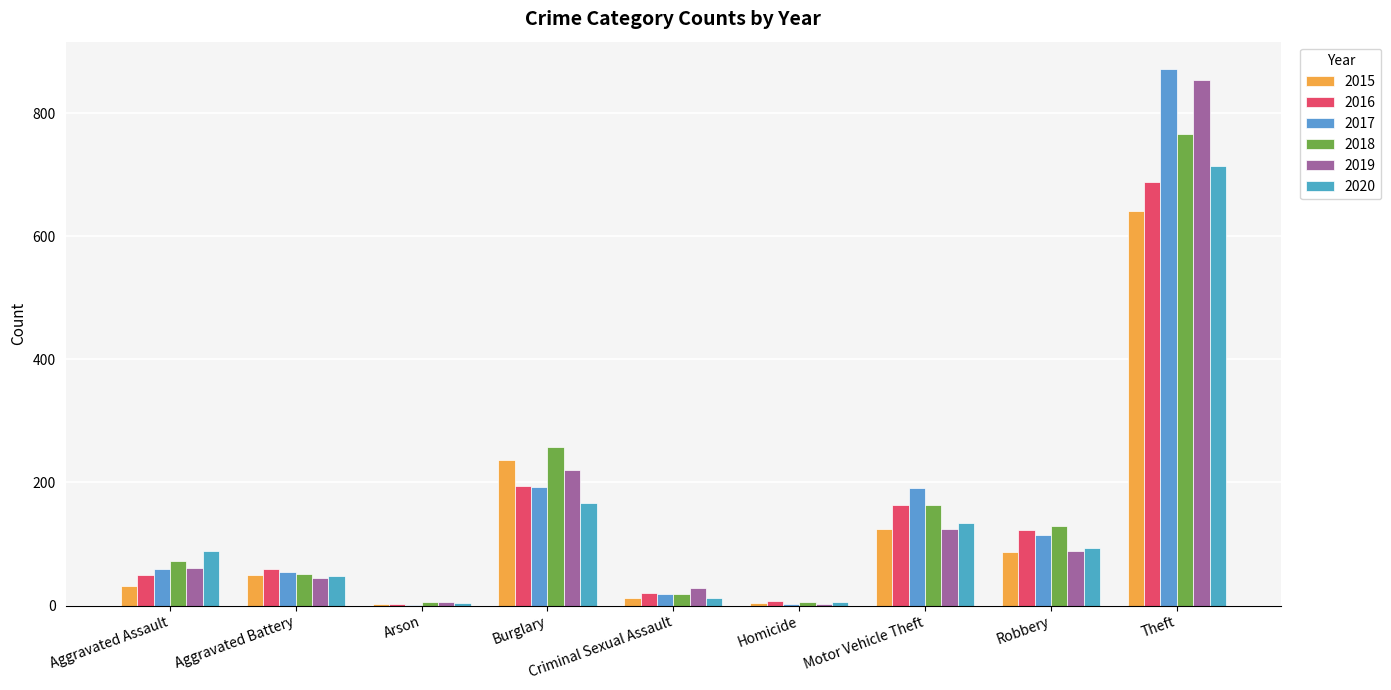

Is it true that 2015 equals 132 at Robbery?

False